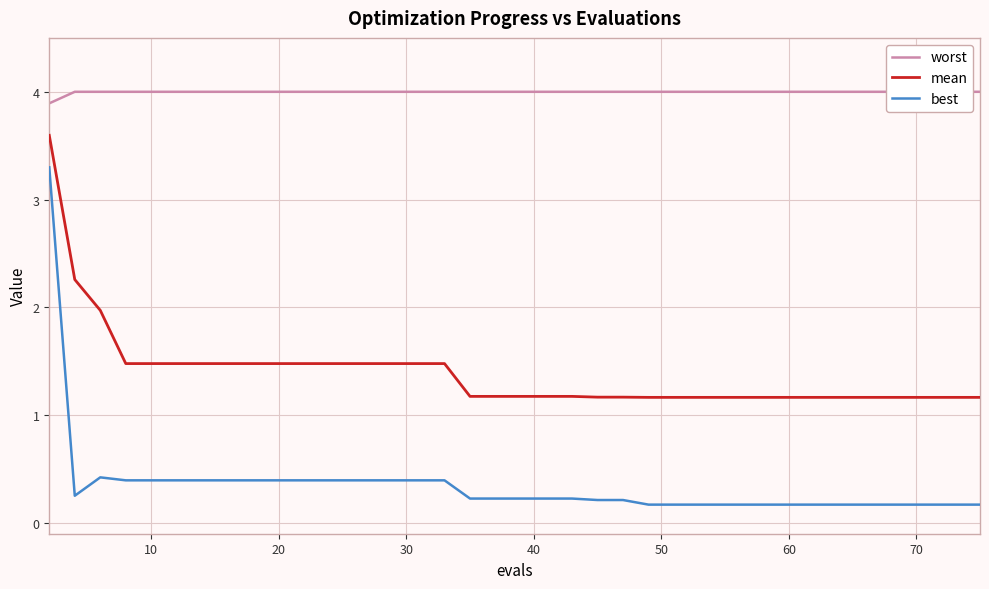

What is the value of the mean point at the 2nd from the left?

2.3